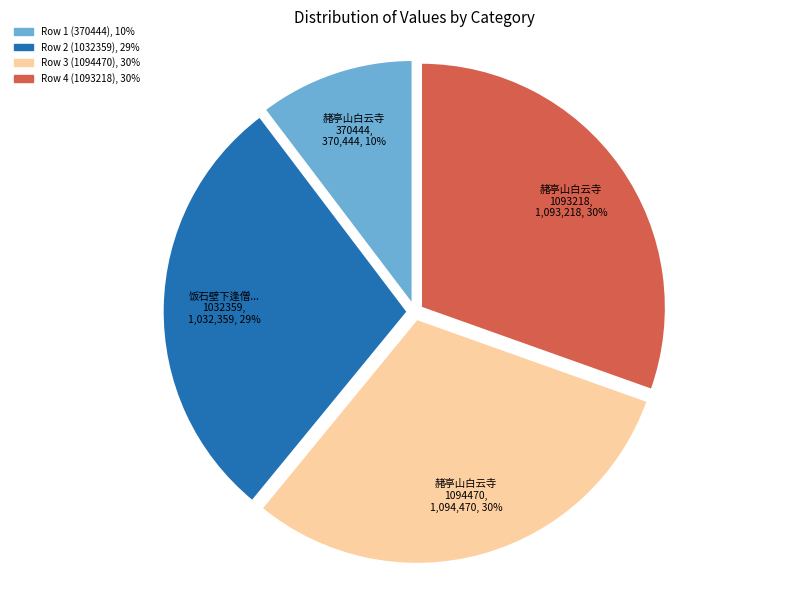

Does any single category account for the majority?

No